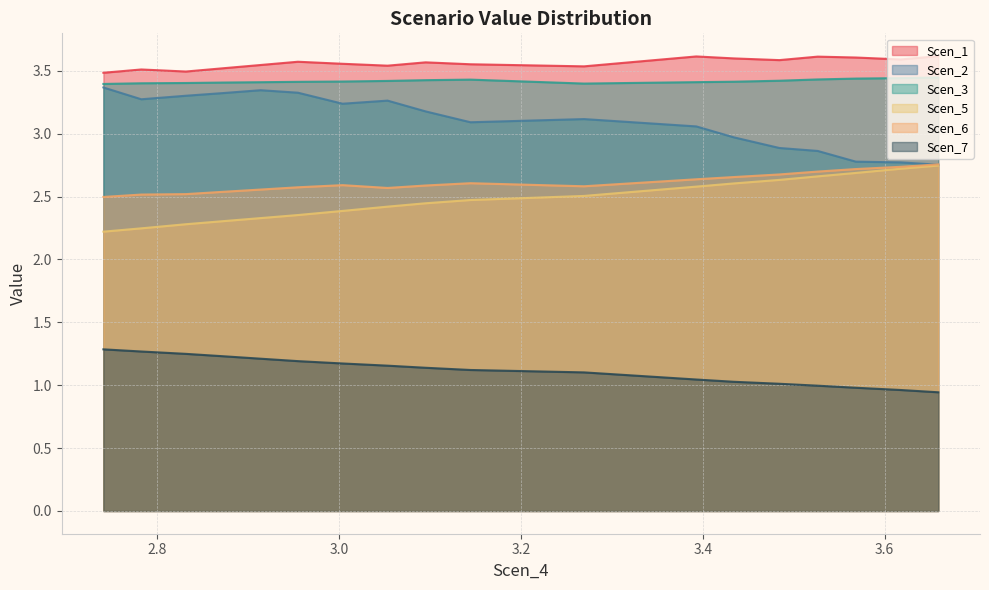

True or false: Scen_6 and Scen_1 cross at least once.

False